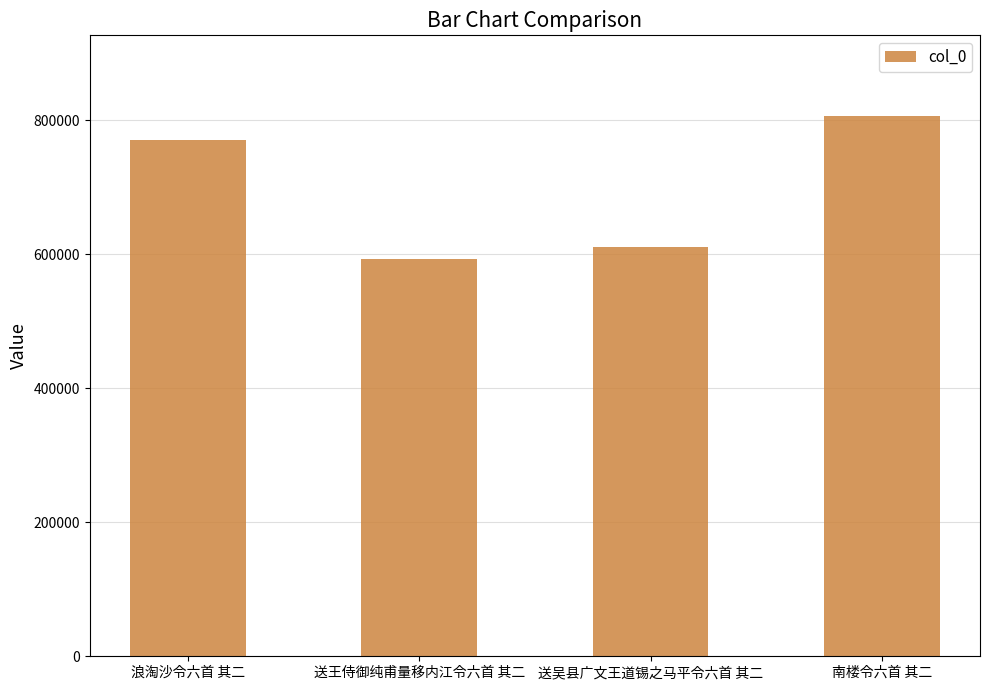

Reading left to right, extract all data points from this chart.

770967	592992	610732	805633